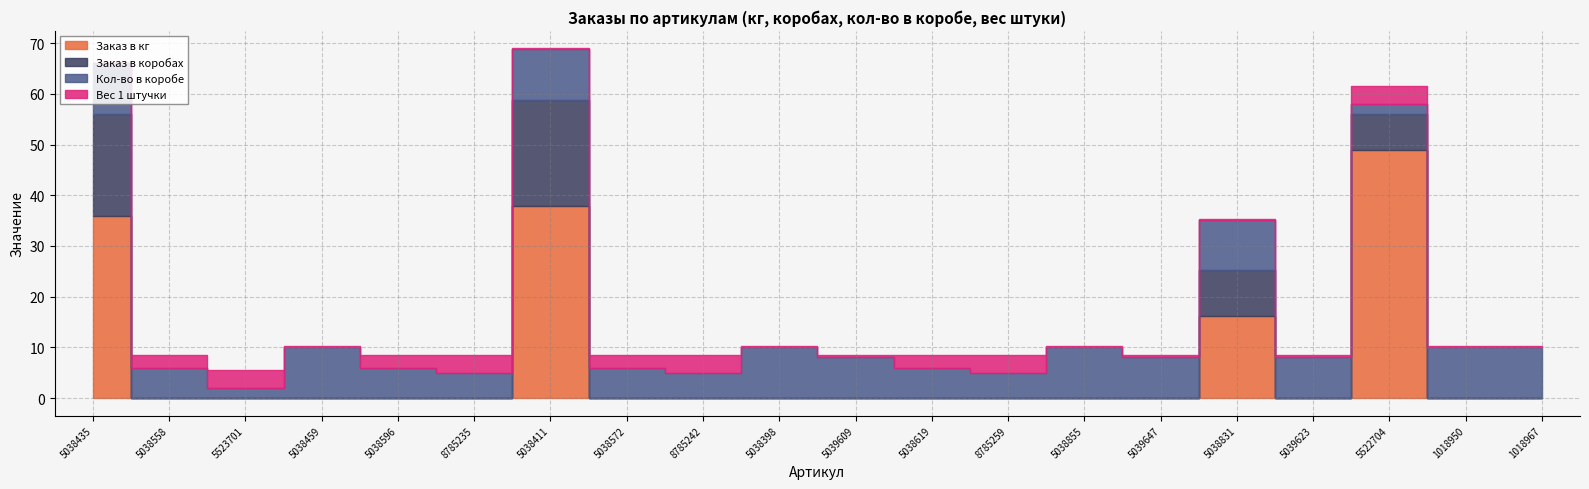

What is the approximate value of Вес 1 штучки at 8785242?

3.5